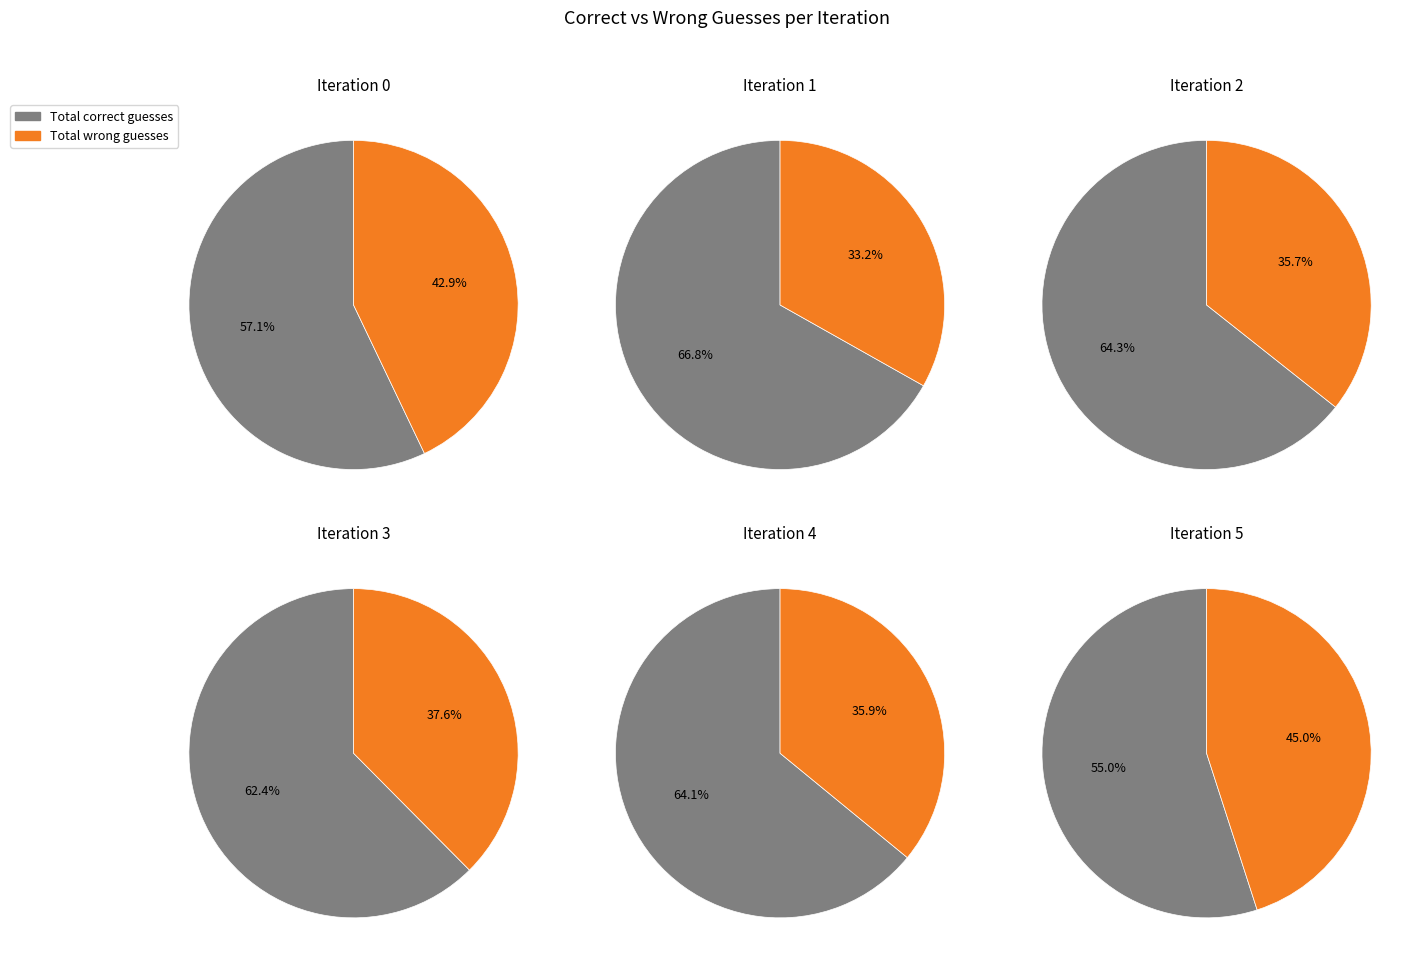

To the nearest percent, what percentage of the pie is Total wrong guesses?

36%